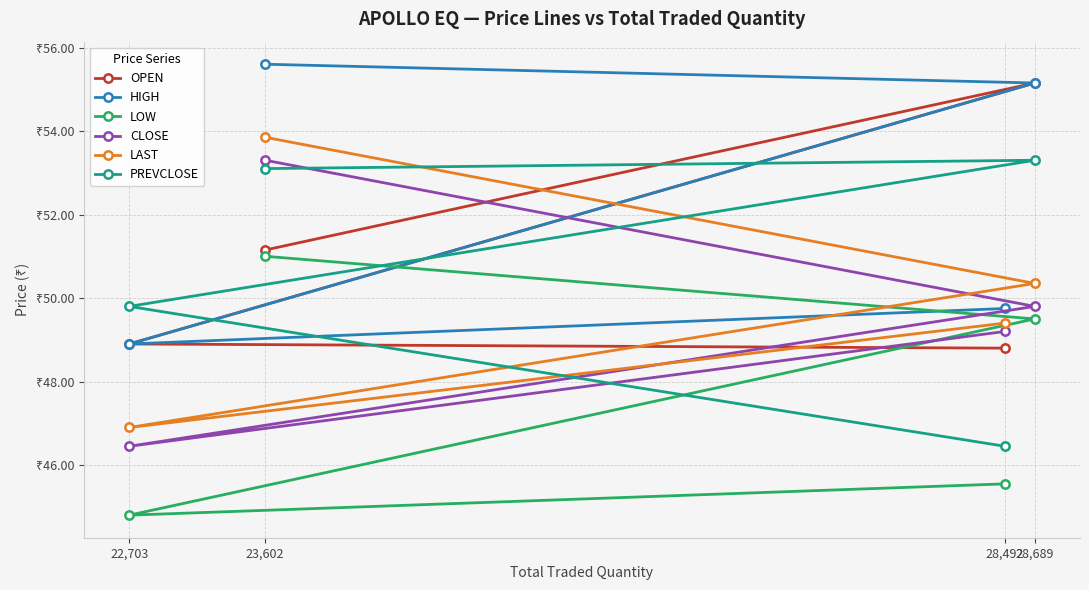

Reading left to right, transcribe all the data shown in this chart.

OPEN: 51.1	55.1	48.9	48.8
HIGH: 55.6	55.1	48.9	49.8
LOW: 51.0	49.5	44.8	45.5
CLOSE: 53.3	49.8	46.5	49.2
LAST: 53.9	50.4	46.9	49.4
PREVCLOSE: 53.1	53.3	49.8	46.5